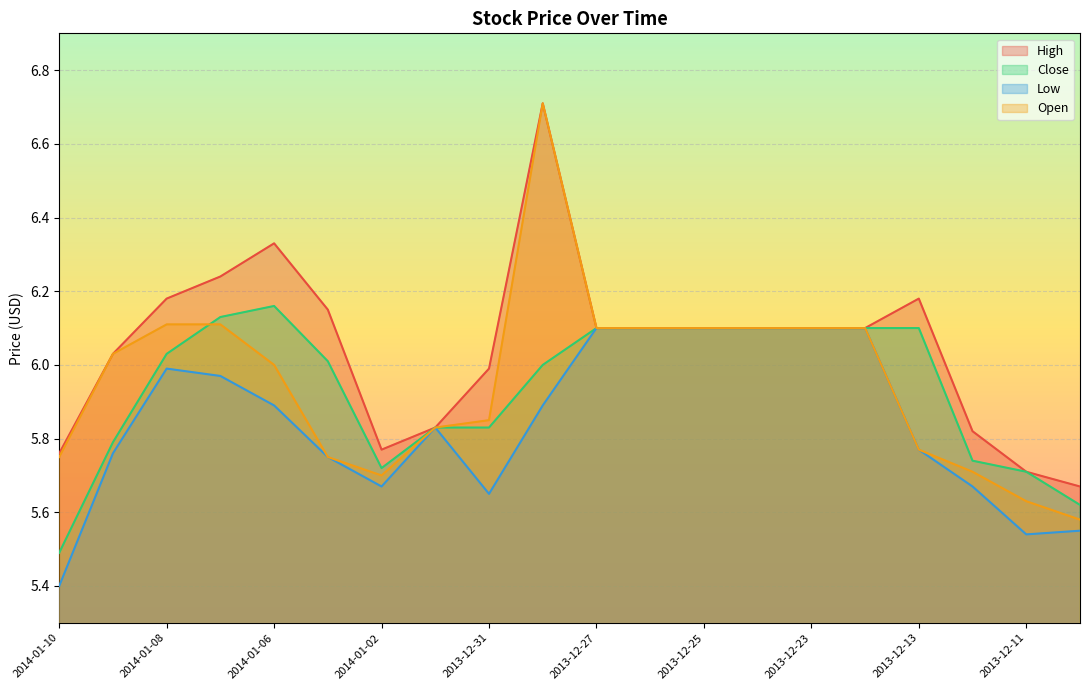

What is the difference between the High values at 2013-12-13 and 2013-12-26?

0.1